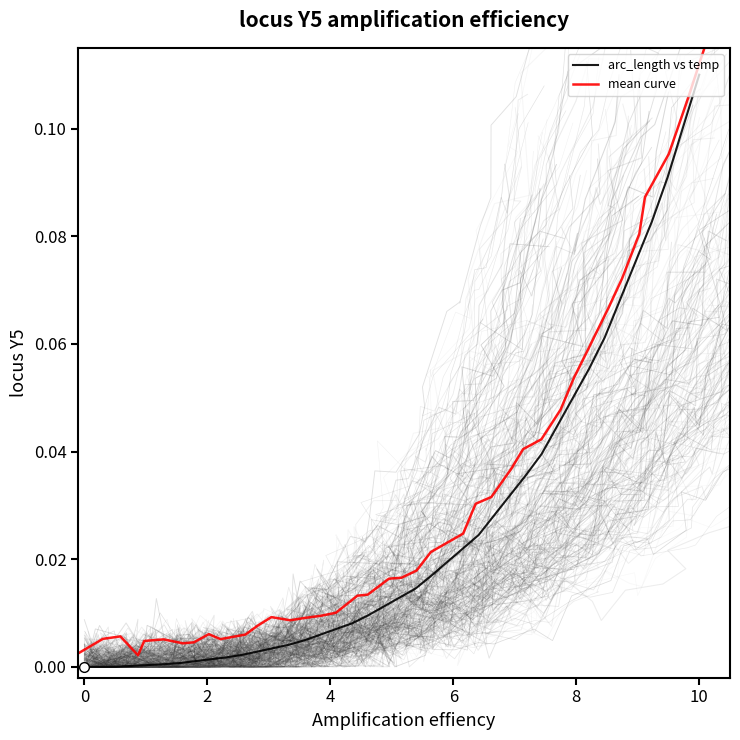

How many categories are shown in the chart?

40